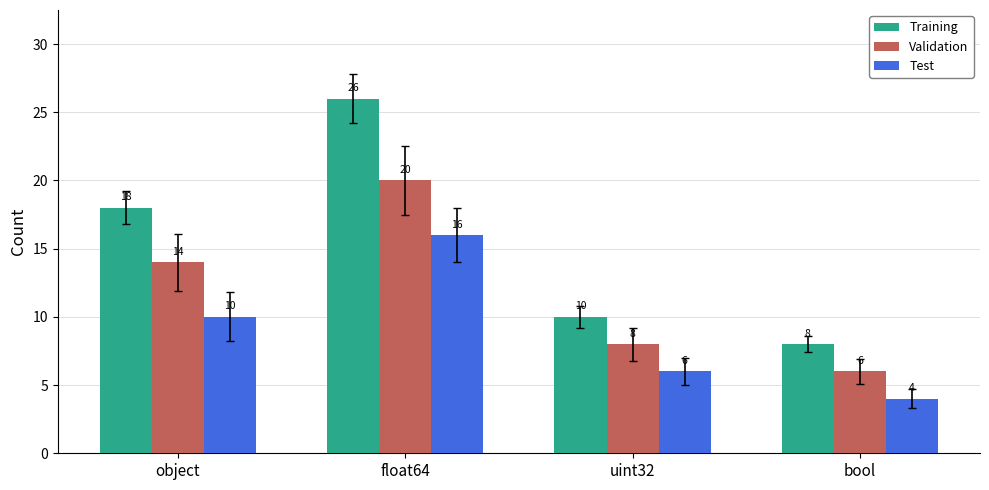

List the labels in order of Validation value, largest first.

float64, object, uint32, bool